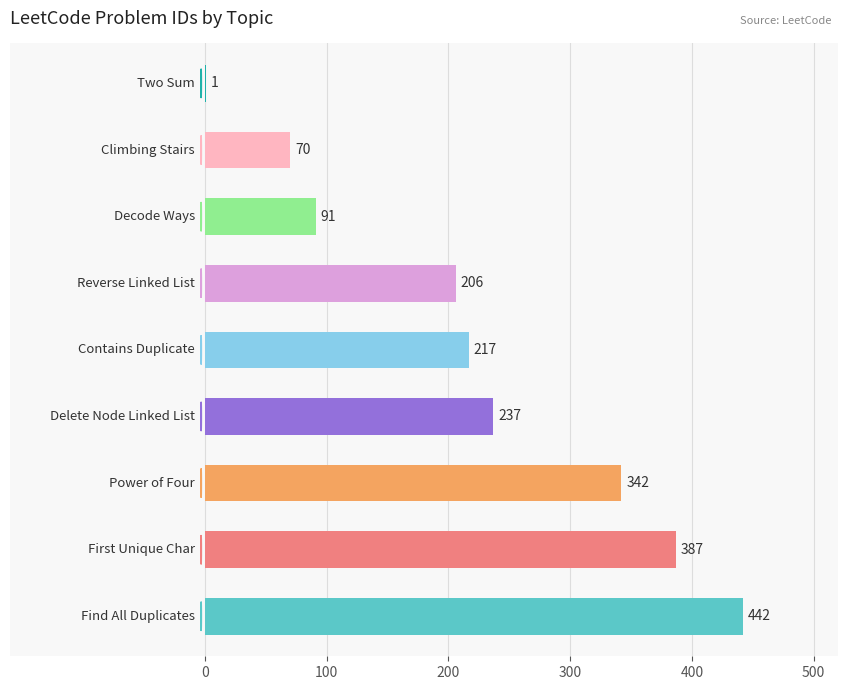

What is the sum of all values?

1993